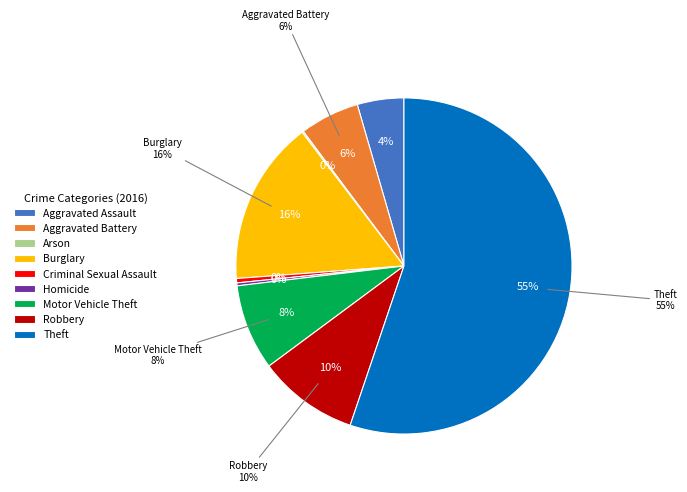

Approximately how many times larger is the value at Criminal Sexual Assault compared to Motor Vehicle Theft?

0.1